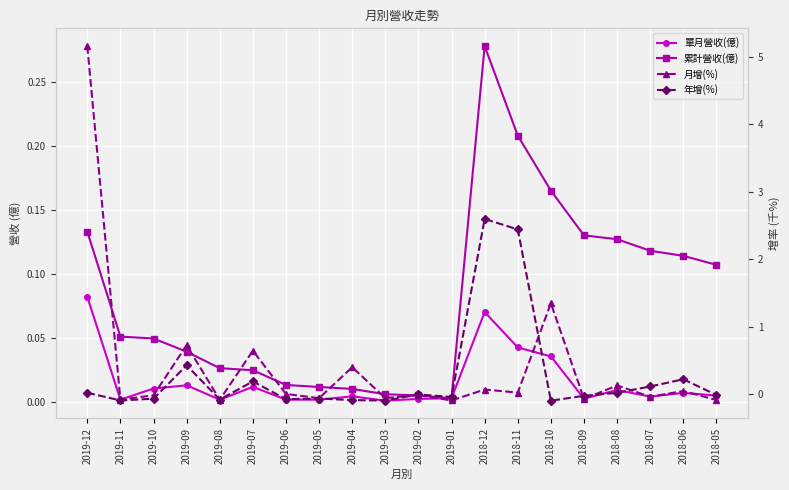

True or false: 單月營收(億) has a value of 0.0 at 2018-08.

False